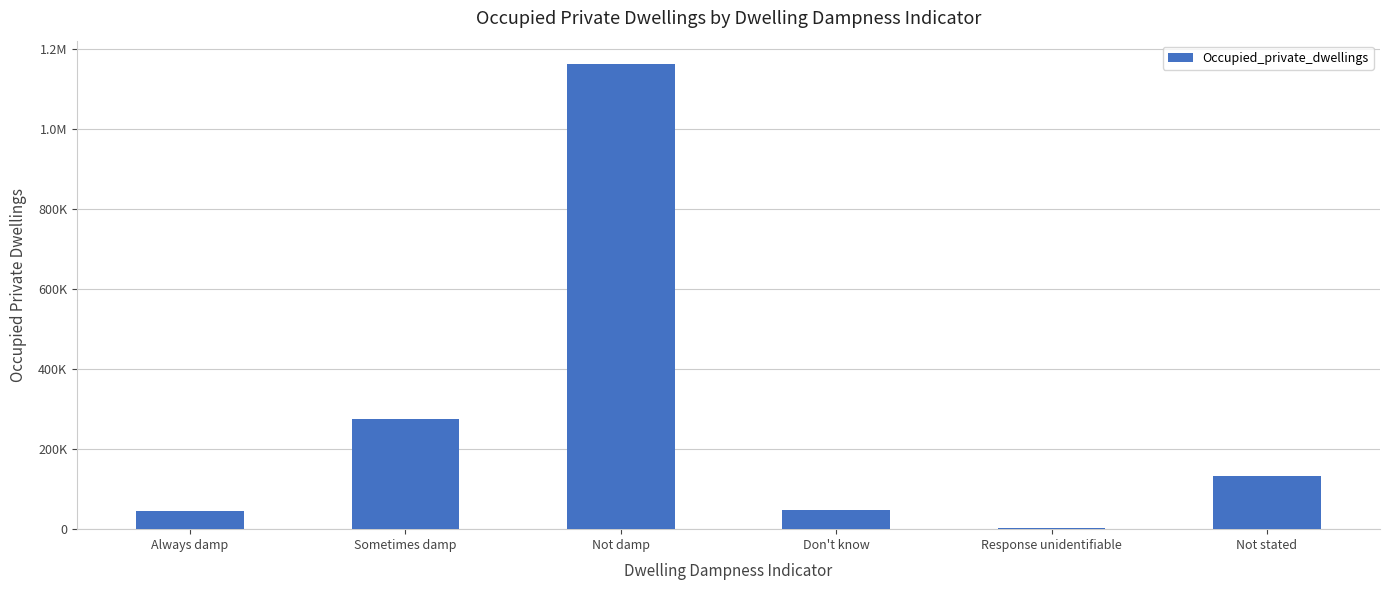

Are the bars horizontal?

No